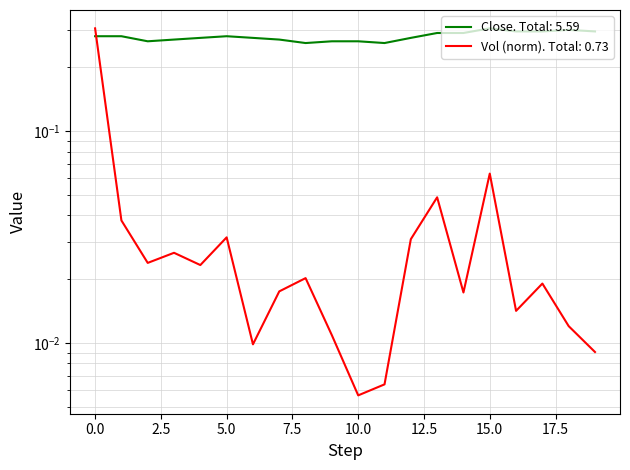

Which series has the widest spread of values?

vol